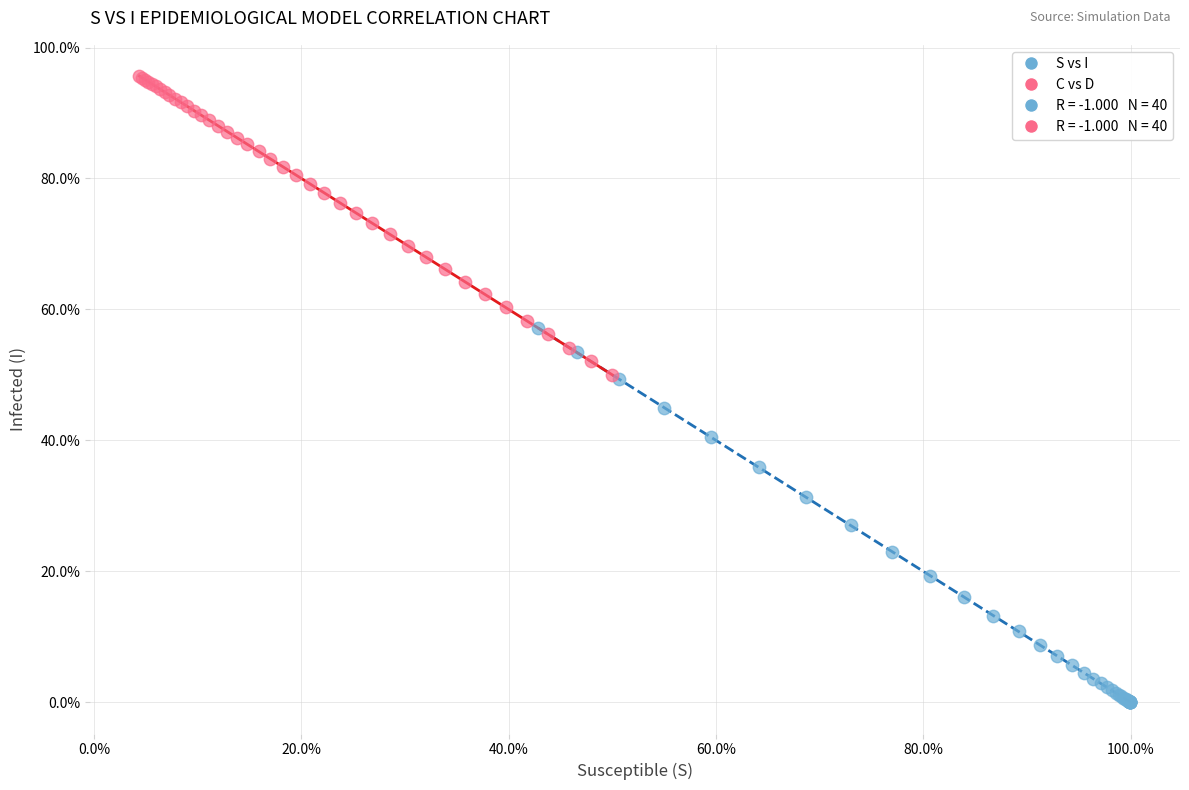

Which series contains the lowest Y value?

S vs I